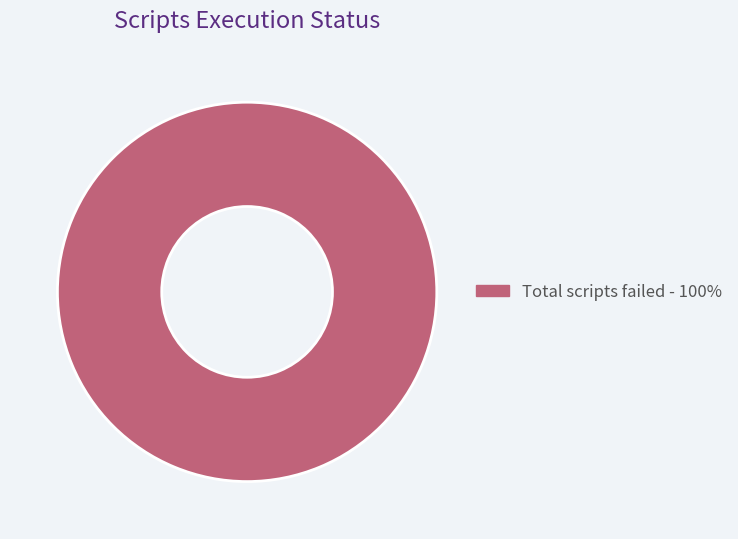

Is there a majority slice in this chart?

Yes